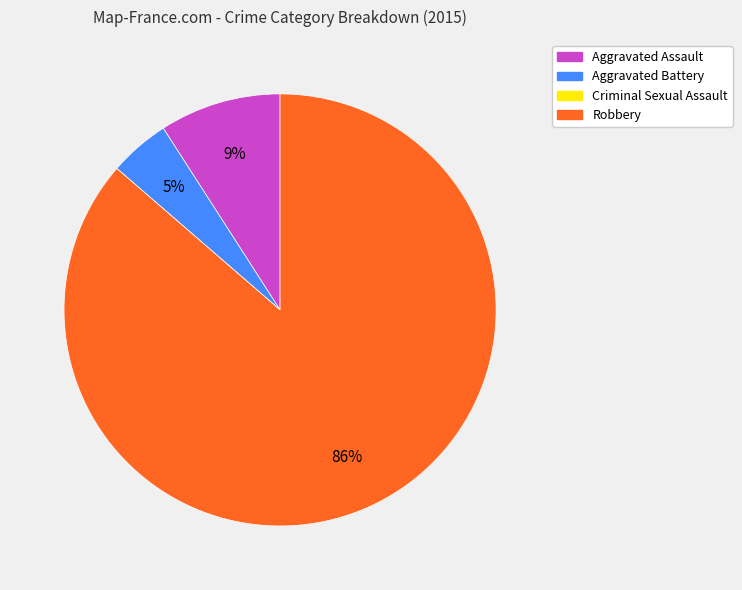

To the nearest percent, what is the average slice percentage?

25%